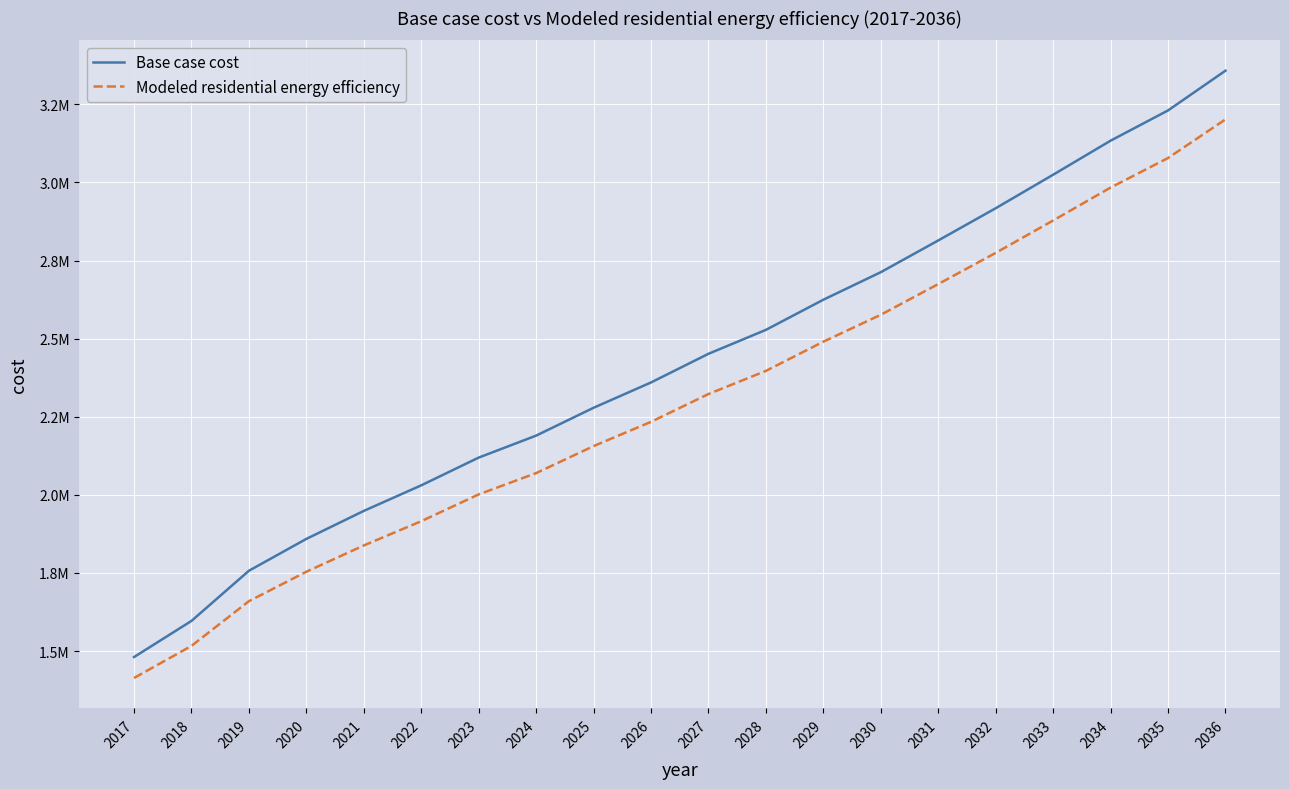

What are all the series names shown in the legend?

Base case cost, Modeled residential energy efficiency